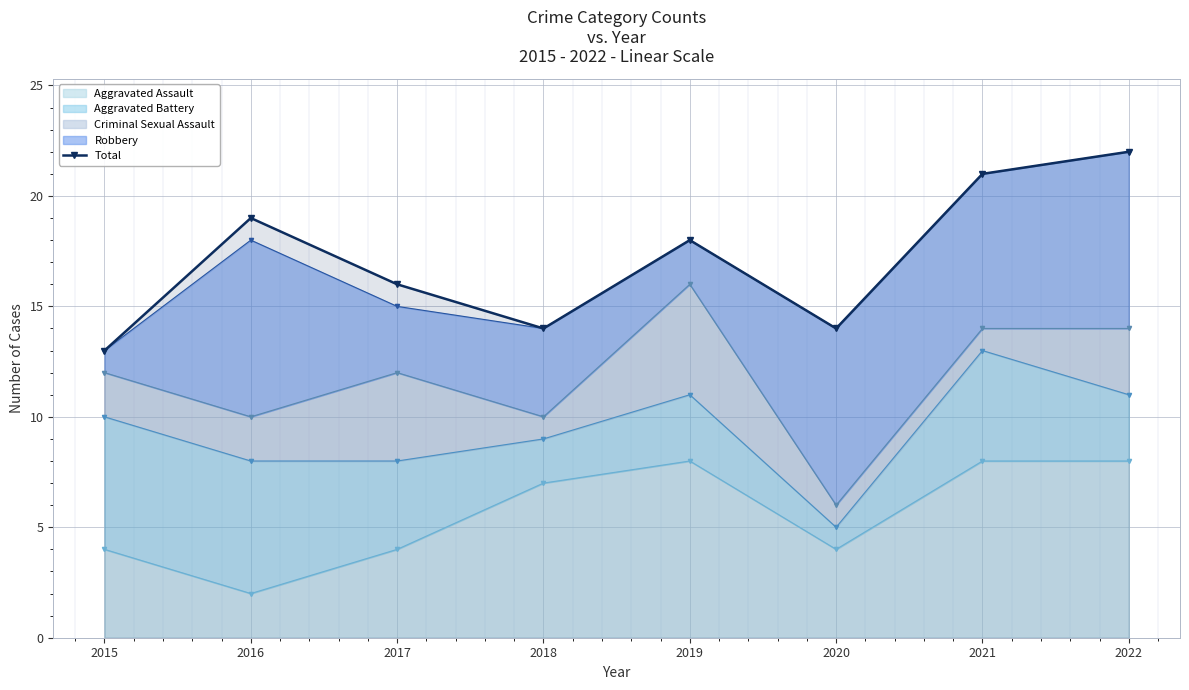

What is the ratio of the value at 2020 to the value at 2022?

0.6